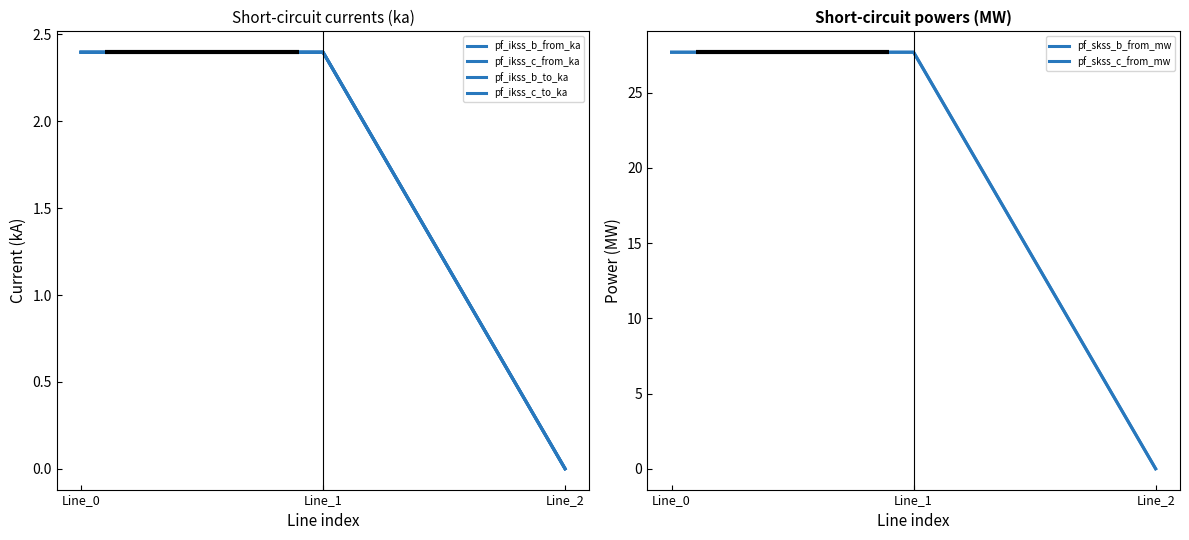

Reading left to right, transcribe all the data shown in this chart.

pf_ikss_b_from_ka: 2.4	2.4	0.0
pf_ikss_c_from_ka: 2.4	2.4	0.0
pf_ikss_b_to_ka: 2.4	2.4	0.0
pf_ikss_c_to_ka: 2.4	2.4	0.0
pf_skss_b_from_mw: 27.7	27.7	0.0
pf_skss_c_from_mw: 27.7	27.7	0.0